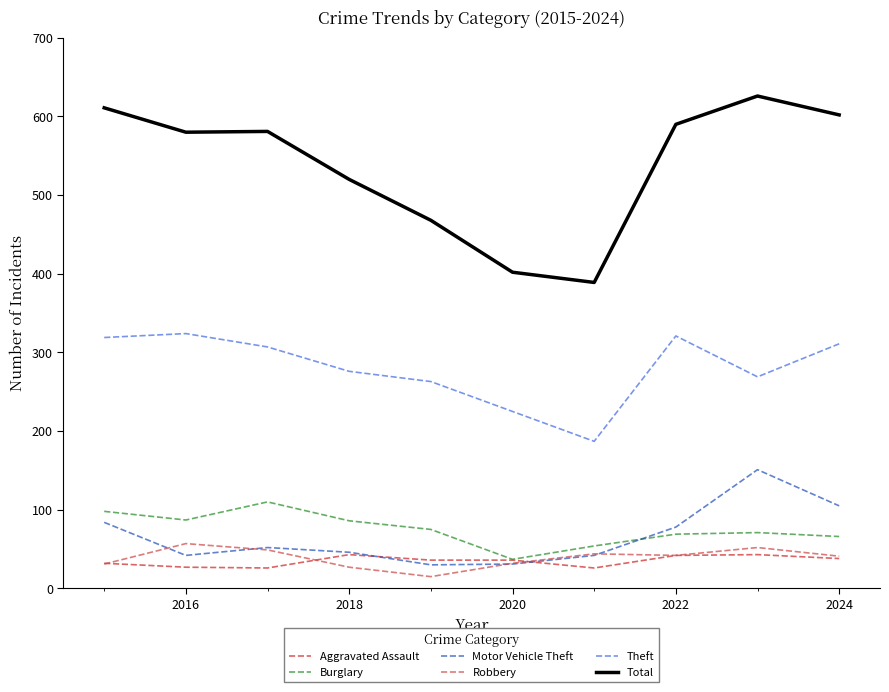

What is the greatest value displayed?

626